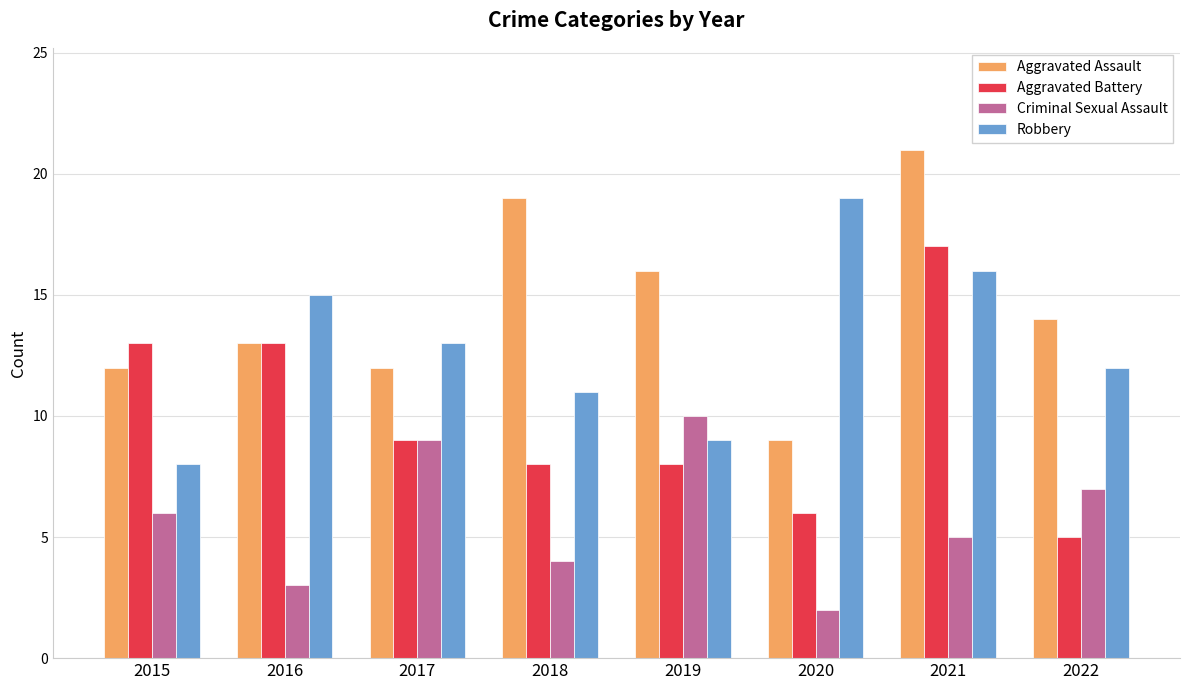

The Criminal Sexual Assault series shows 1 at 2018. True or false?

False